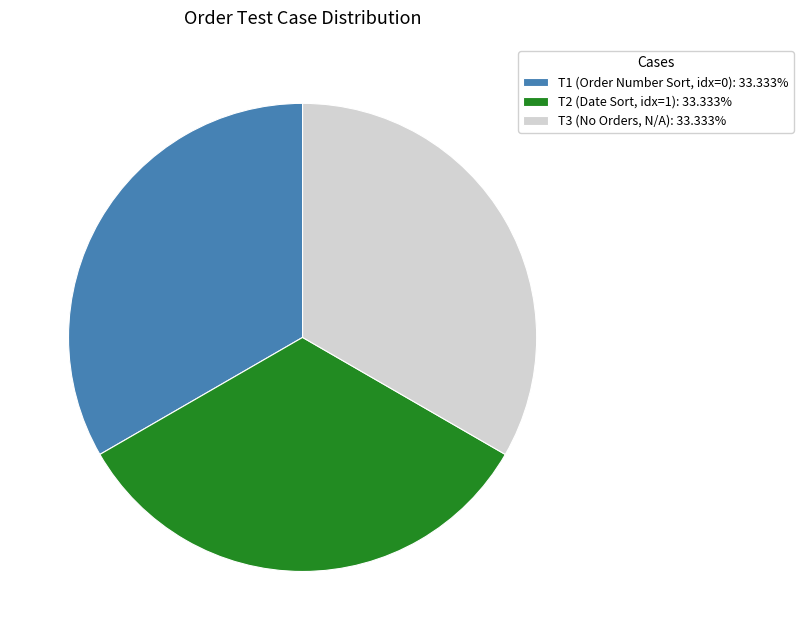

What is the ratio of the value at T2 (Date Sort, idx=1): 33.333% to the value at T3 (No Orders, N/A): 33.333%?

1.0